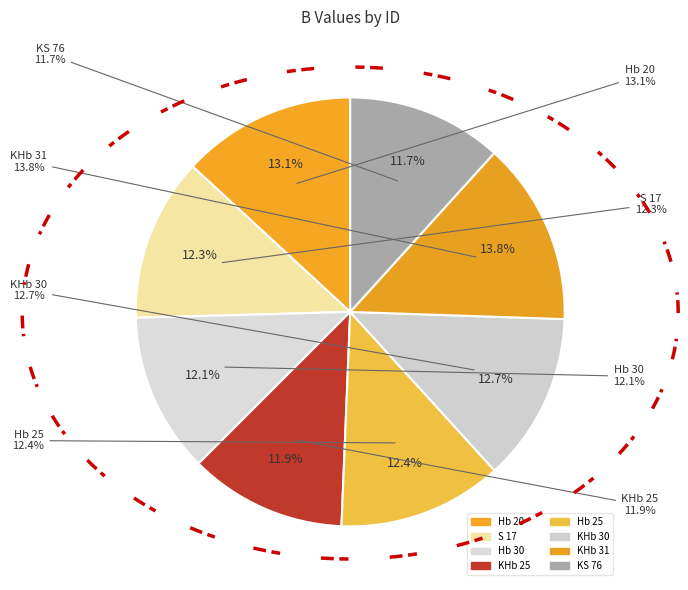

To the nearest percent, what is the combined percentage of KHb 31 and KS 76?

26%